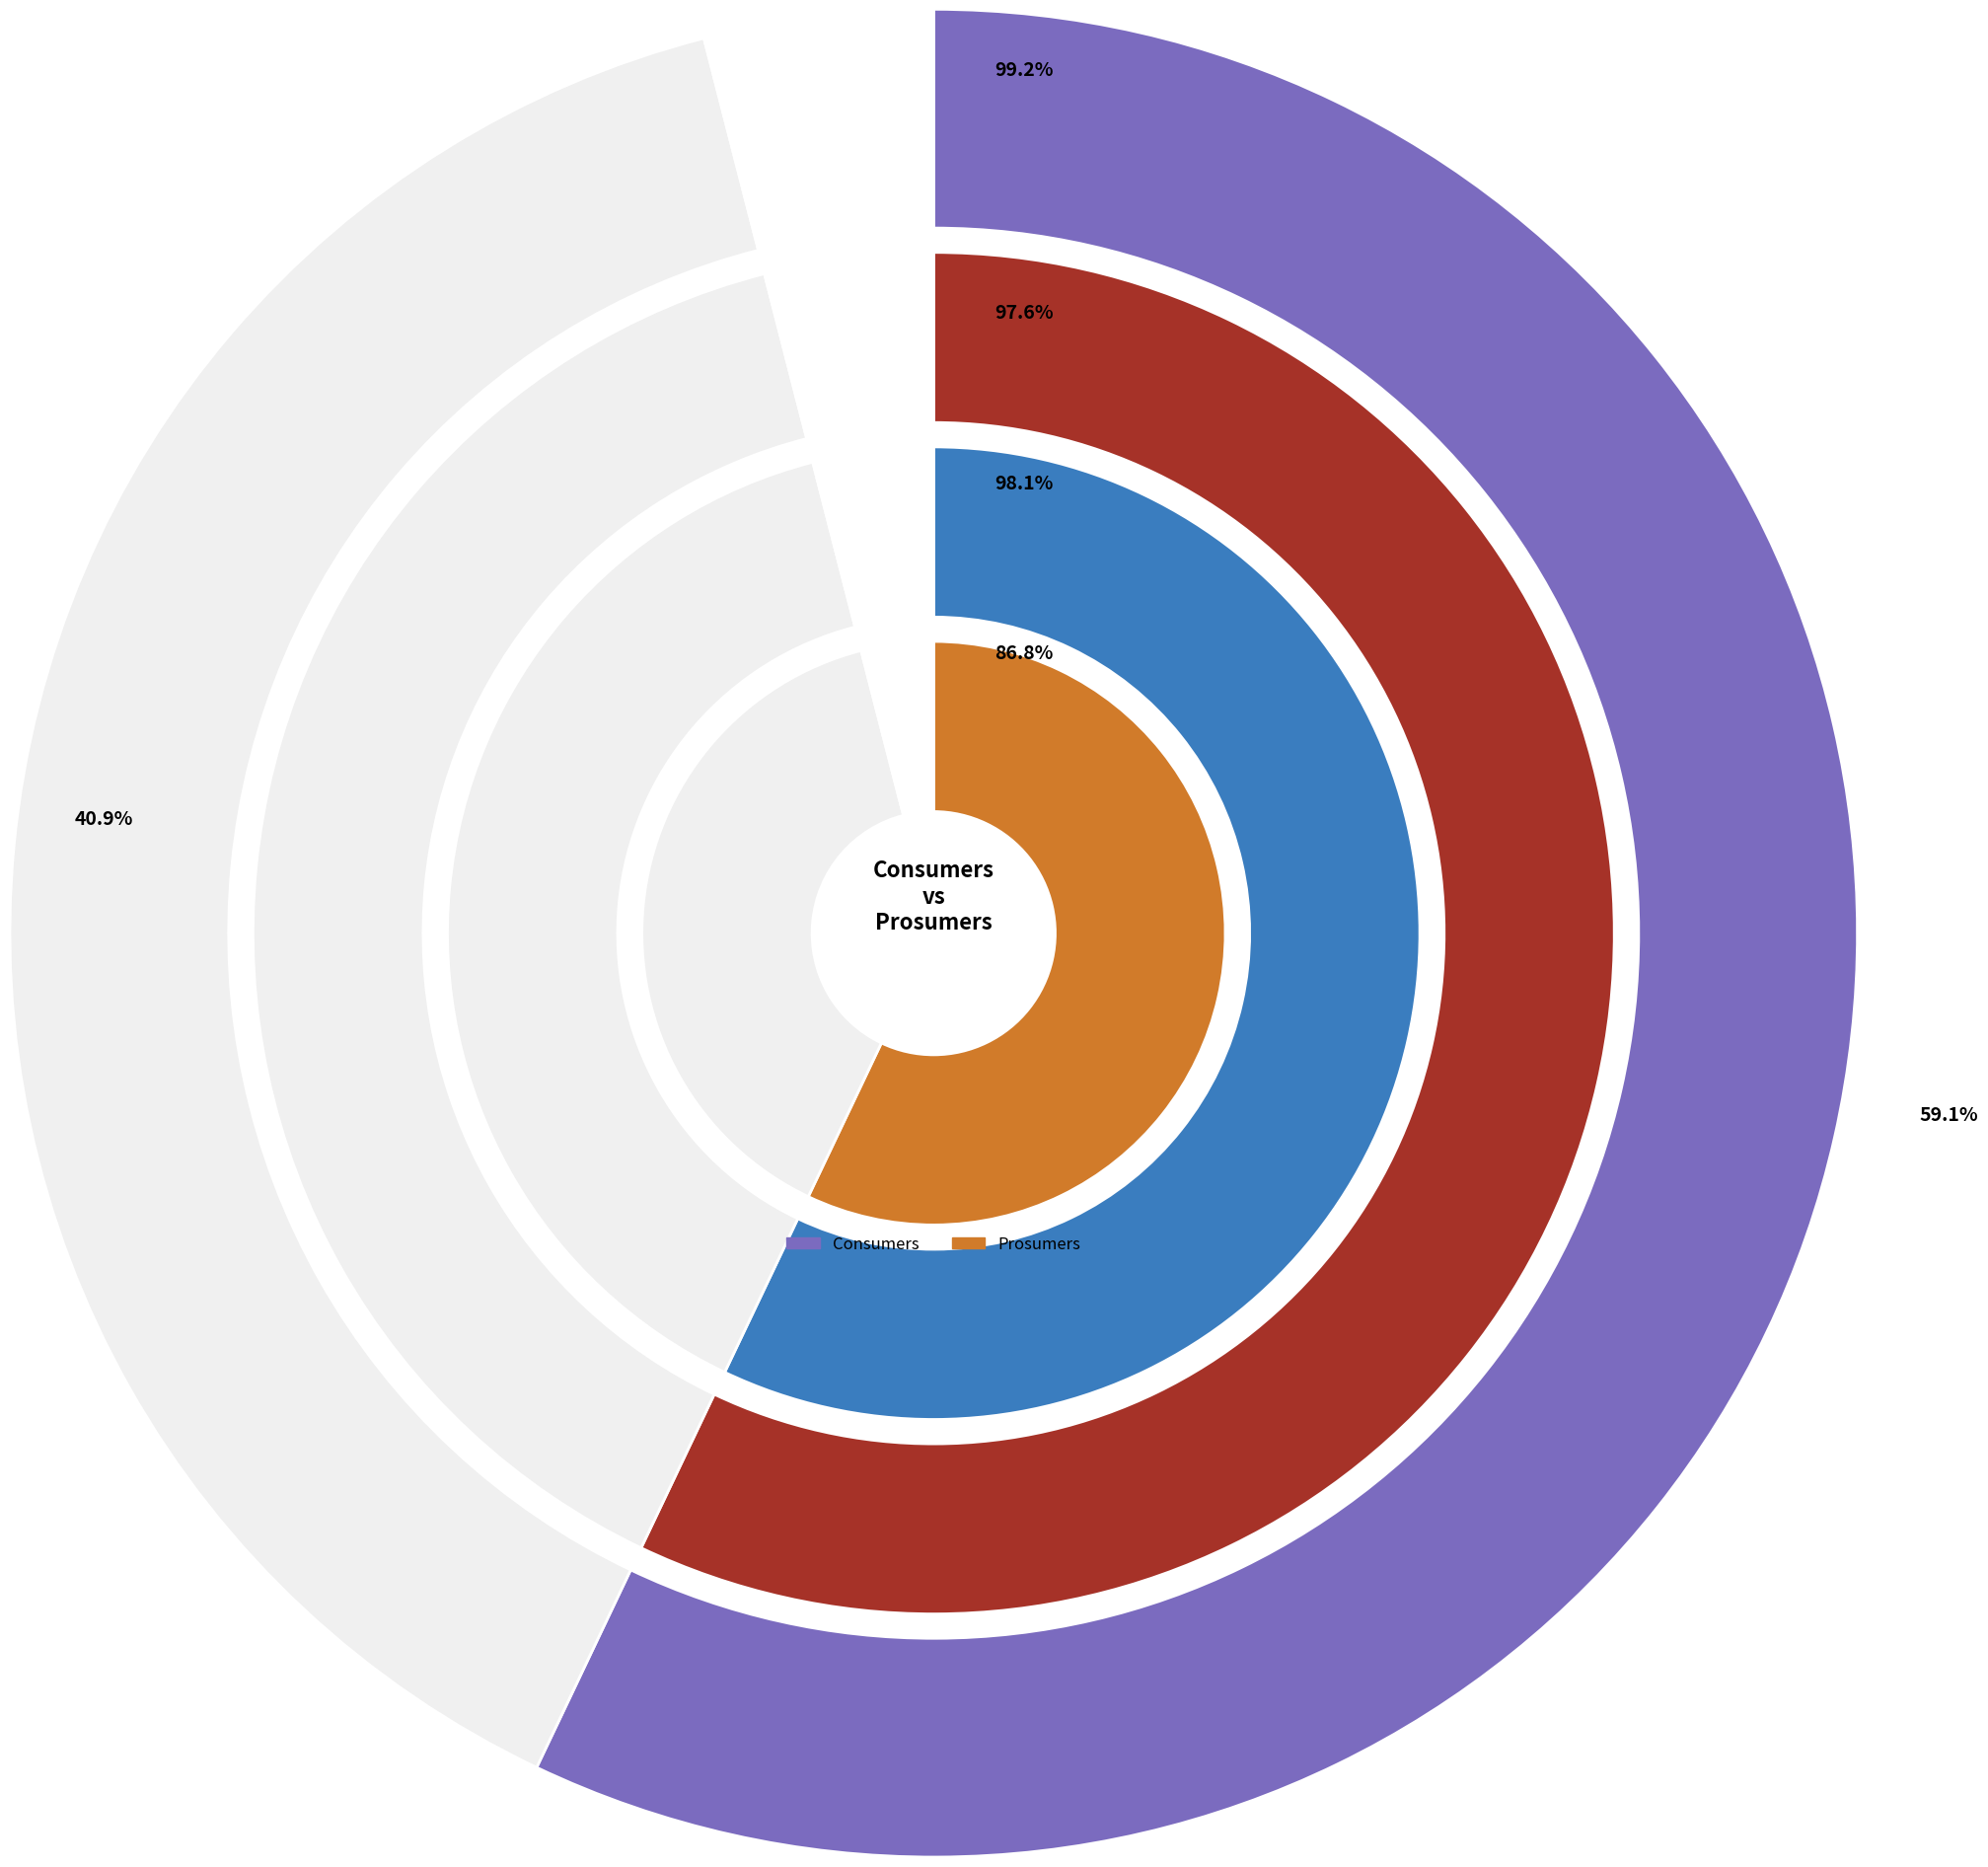

Combined, what portion of the pie is Consumers and Prosumers?

100.0%